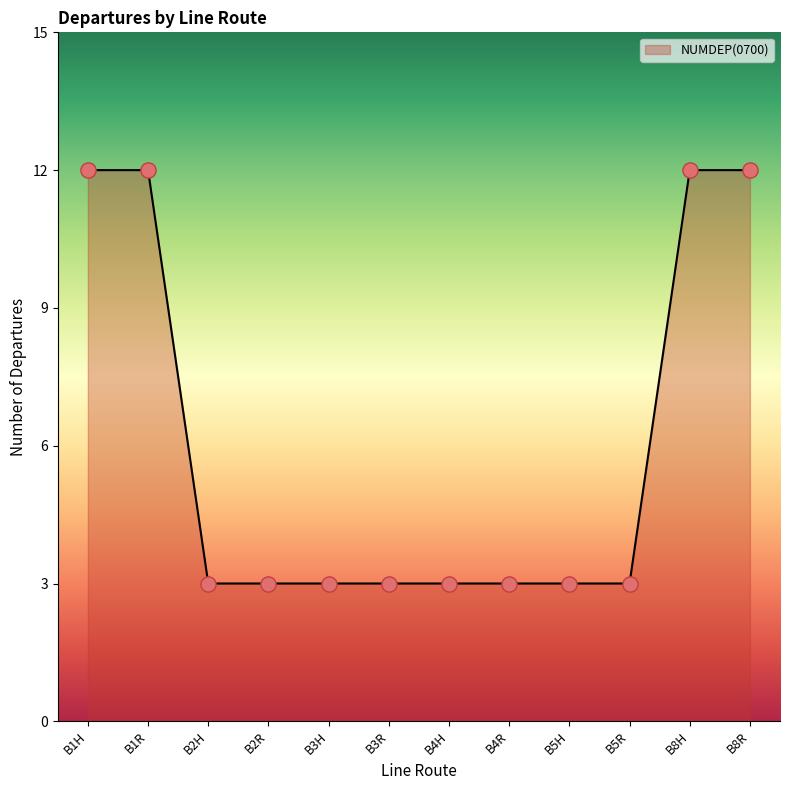

What is the ratio of the value at B4R to the value at B2H?

1.0